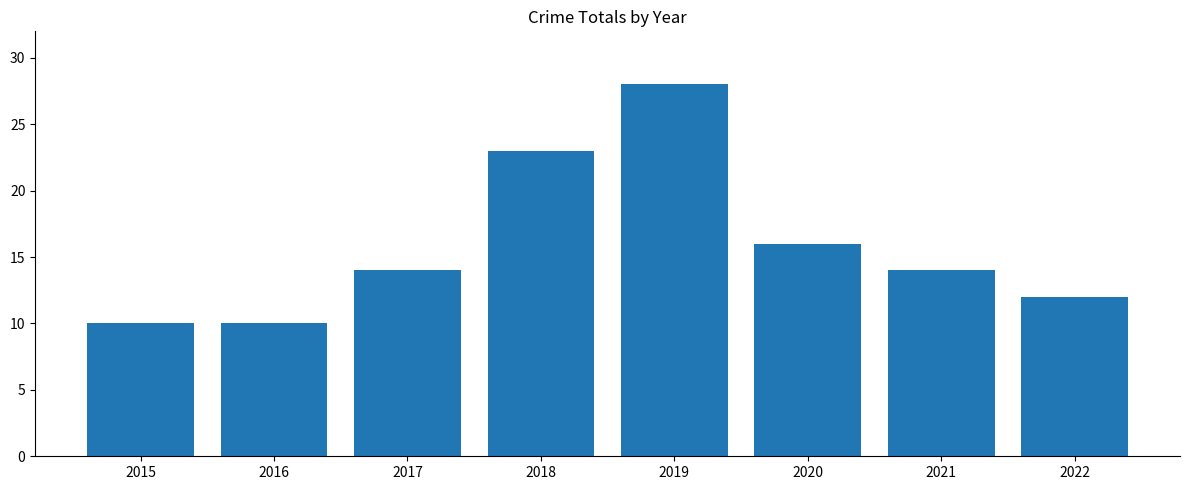

The chart shows a value of 16 at 2020. True or false?

True